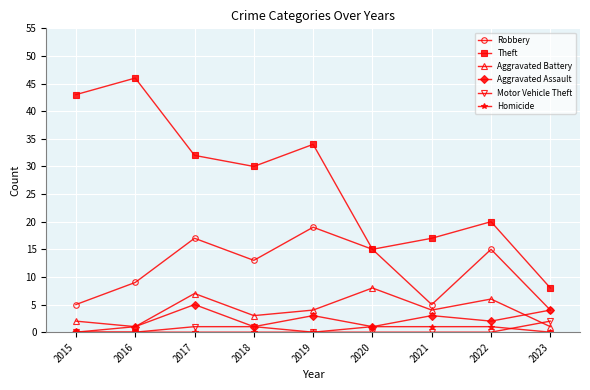

What is the greatest value displayed?

46